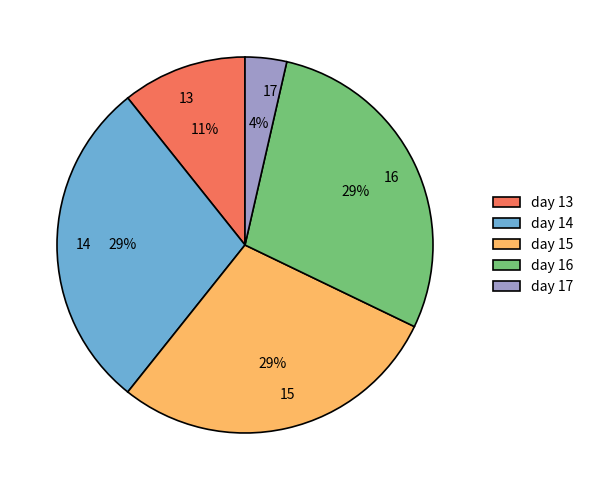

The 13 slice represents 1% of the pie. True or false?

False